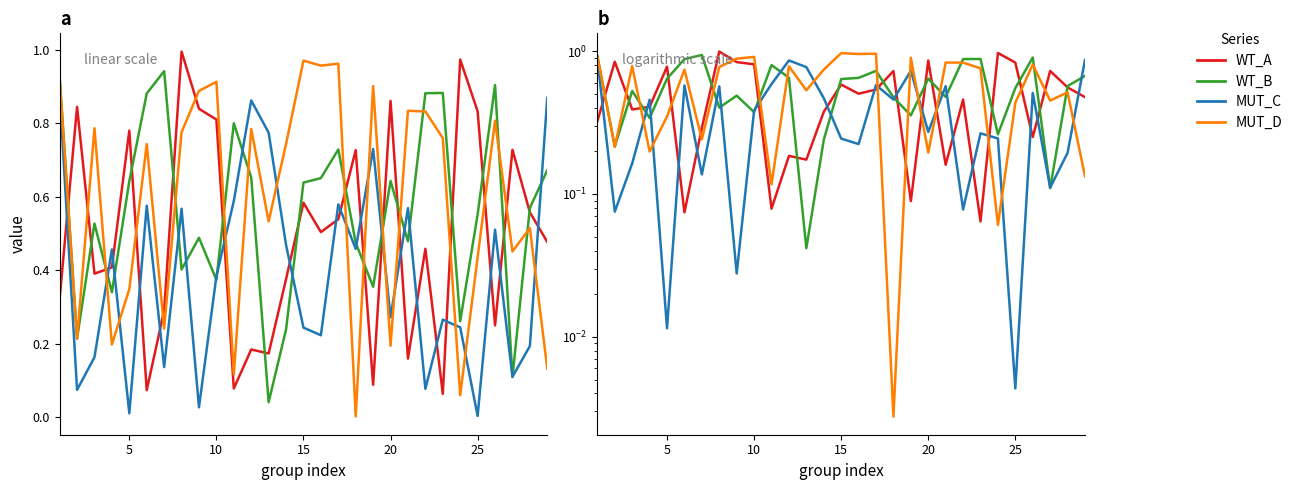

Is this an area chart (filled region under the line)?

No